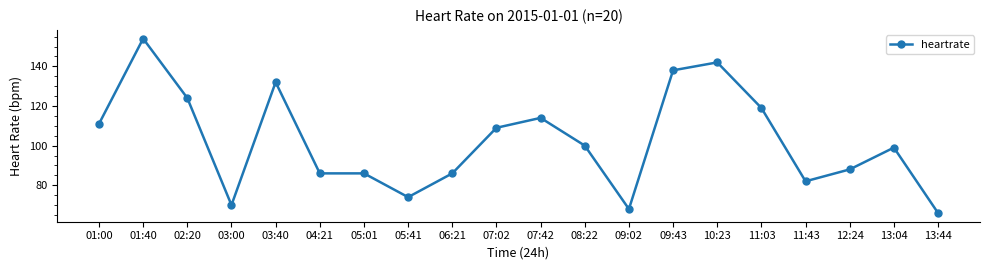

What is the minimum value shown in the chart?

66